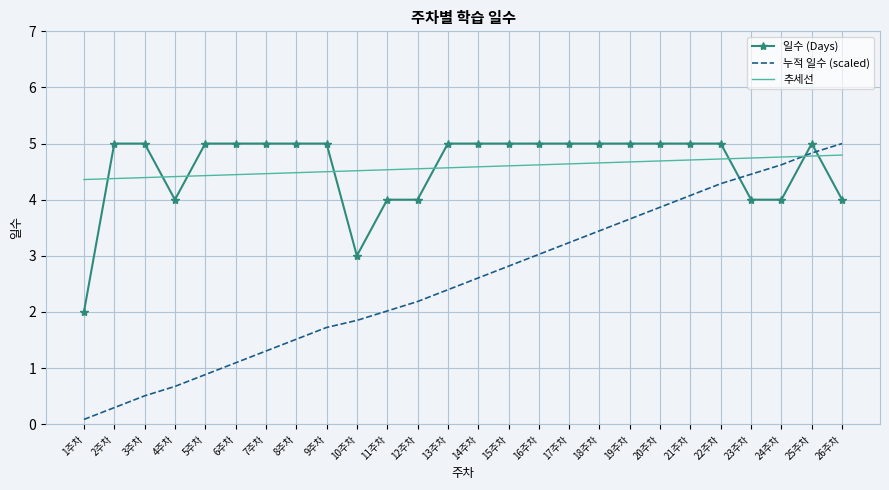

Which series has the widest spread of values?

누적 일수 (scaled)